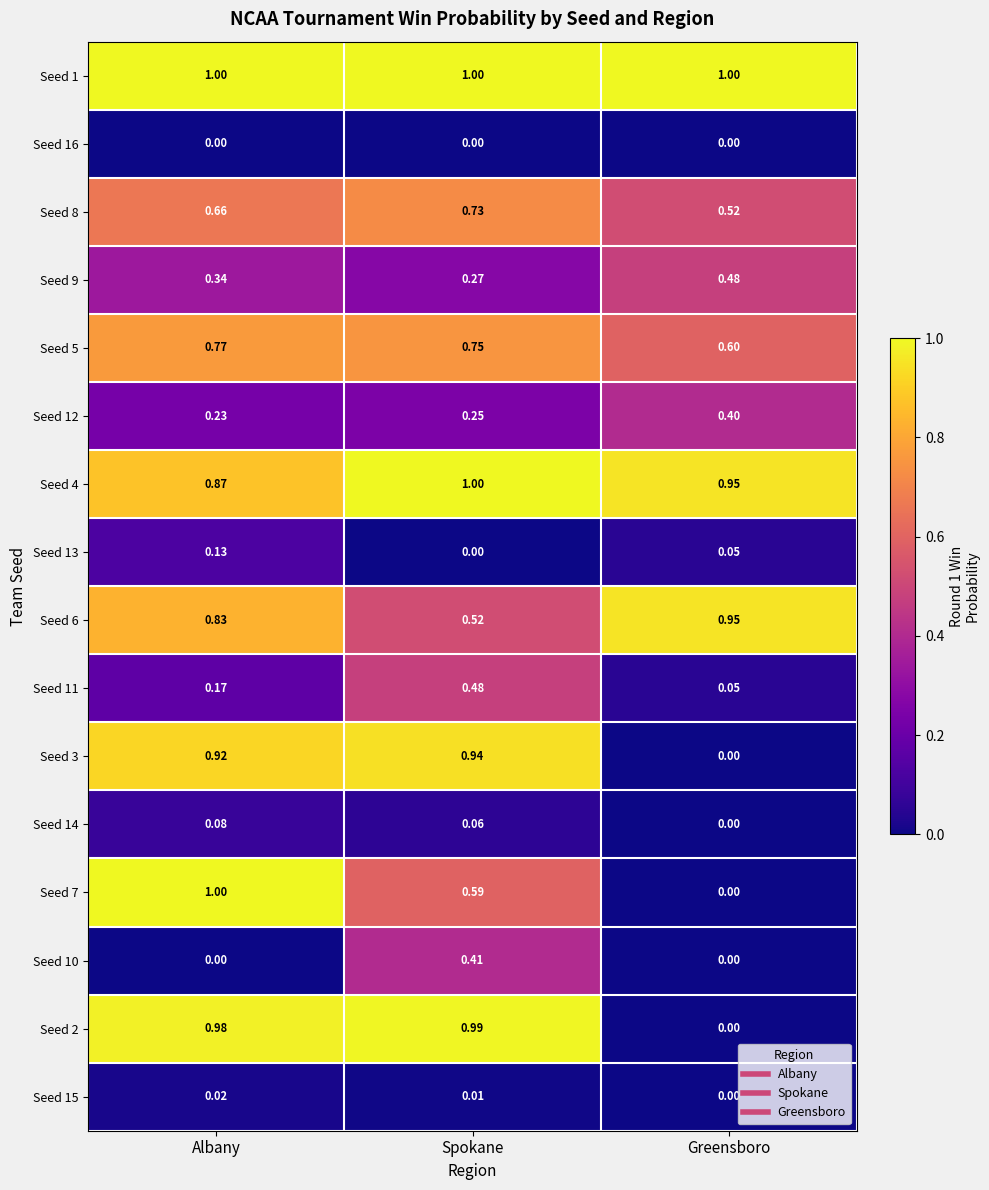

At how many categories does at least one series exceed 0?

3